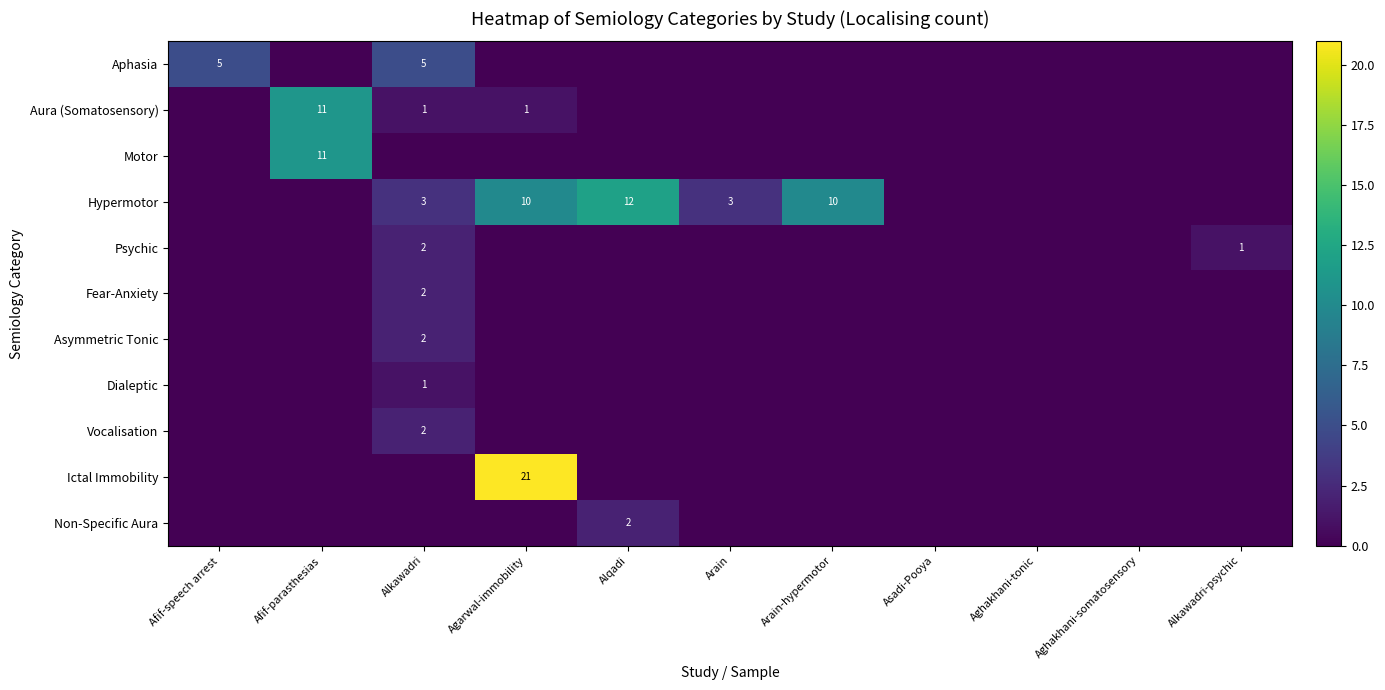

Which series has the widest spread of values?

Ictal Immobility